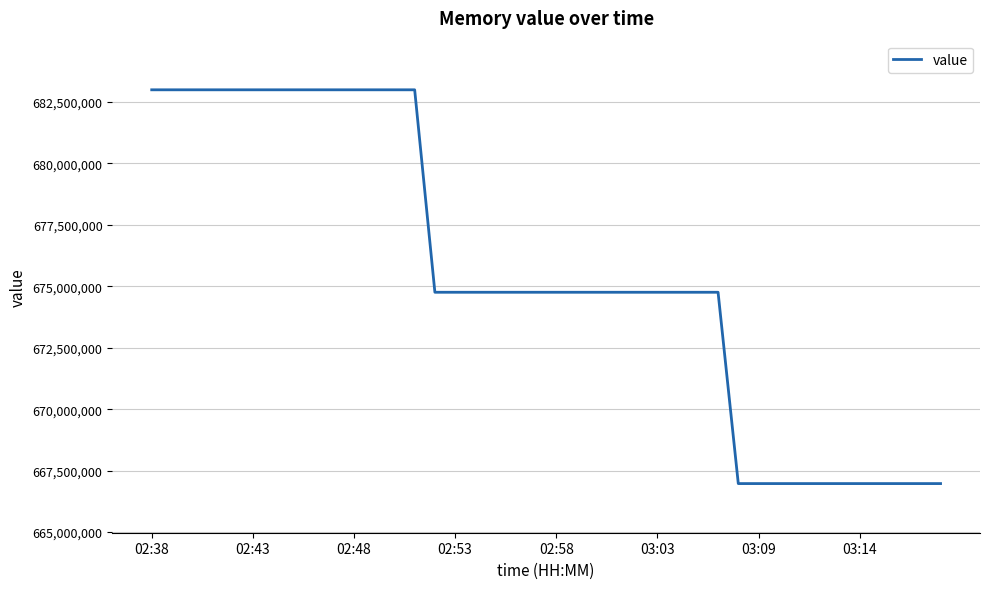

What is the difference between the maximum and minimum values?

16026089